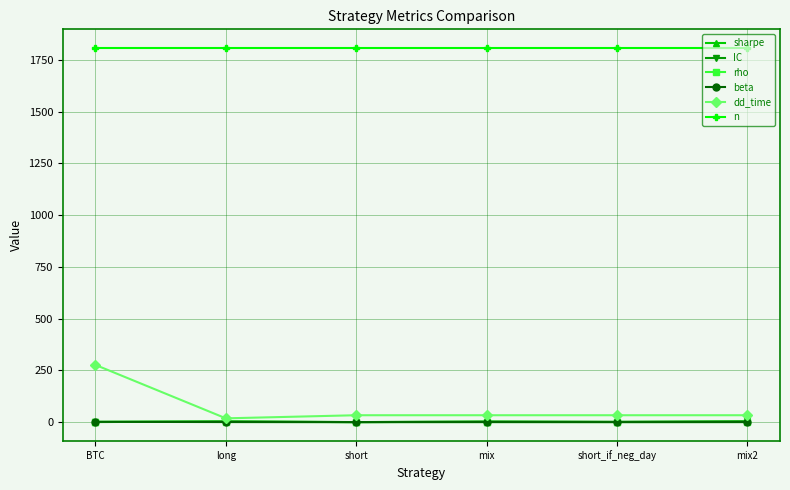

True or false: n and dd_time cross at least once.

False